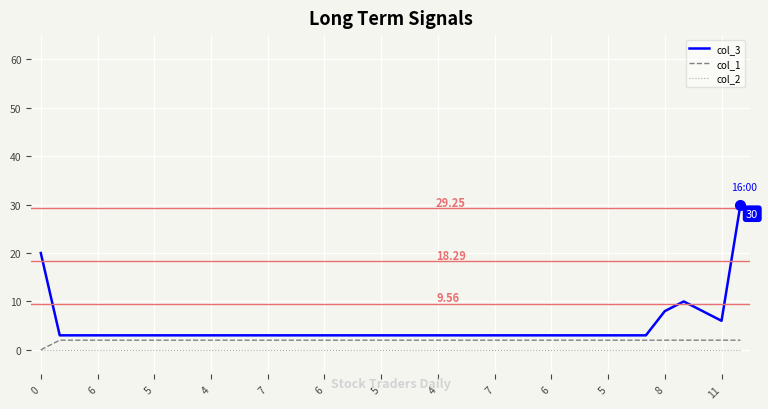

Which series has the widest spread of values?

col_3